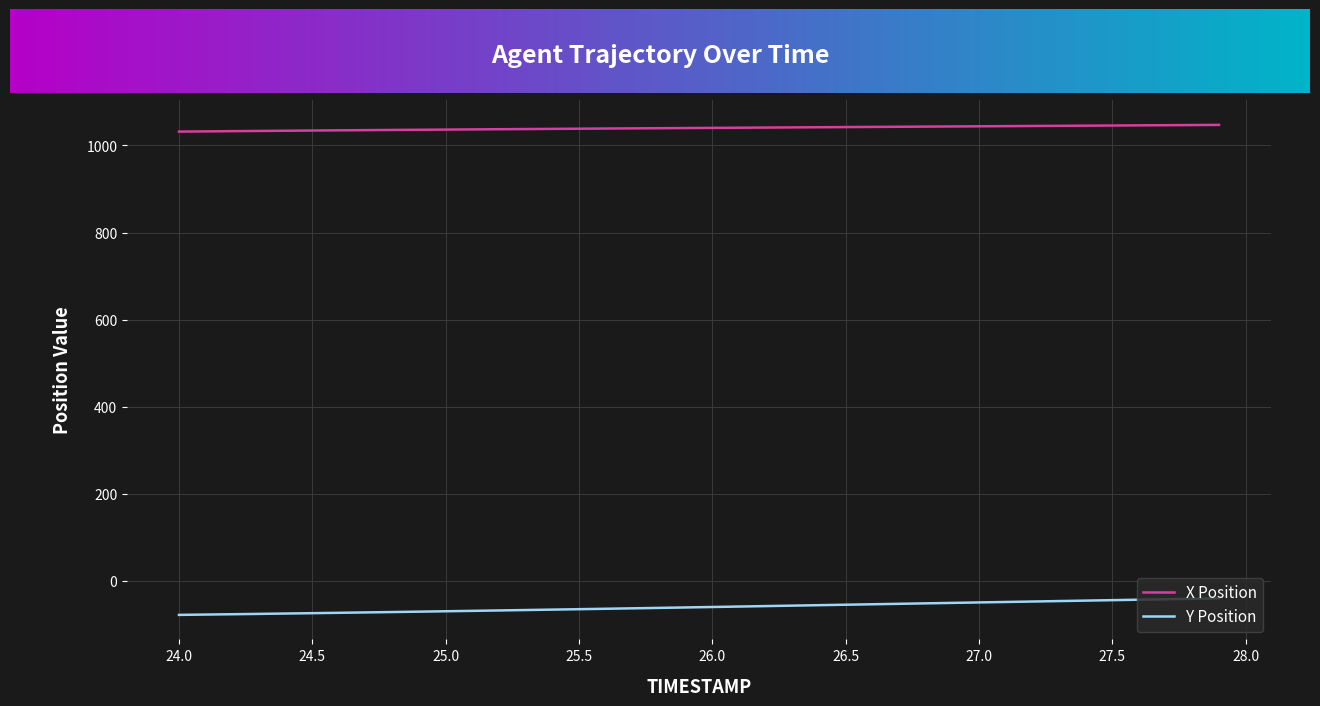

What is the minimum value shown in the chart?

-78.1